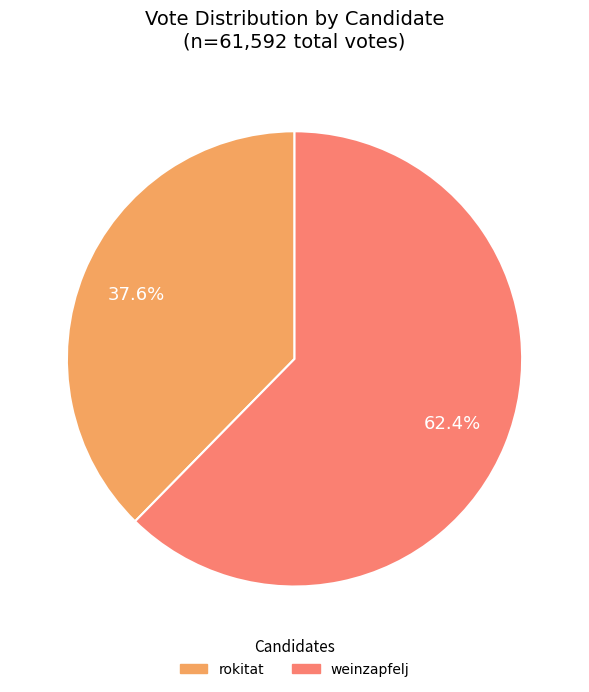

Count the number of slices in the pie.

2